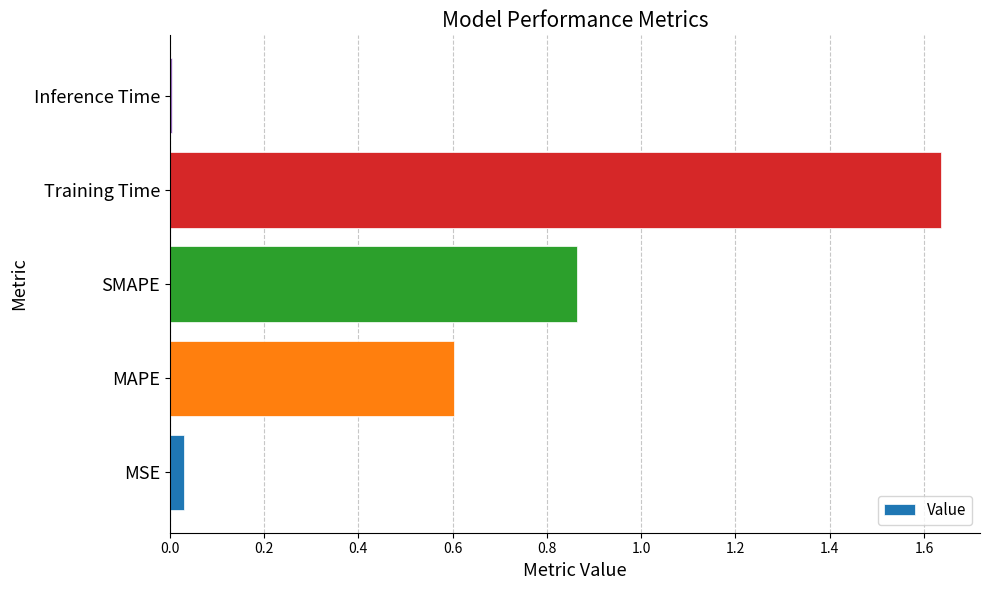

The chart shows a value of 0.6 at MAPE. True or false?

True